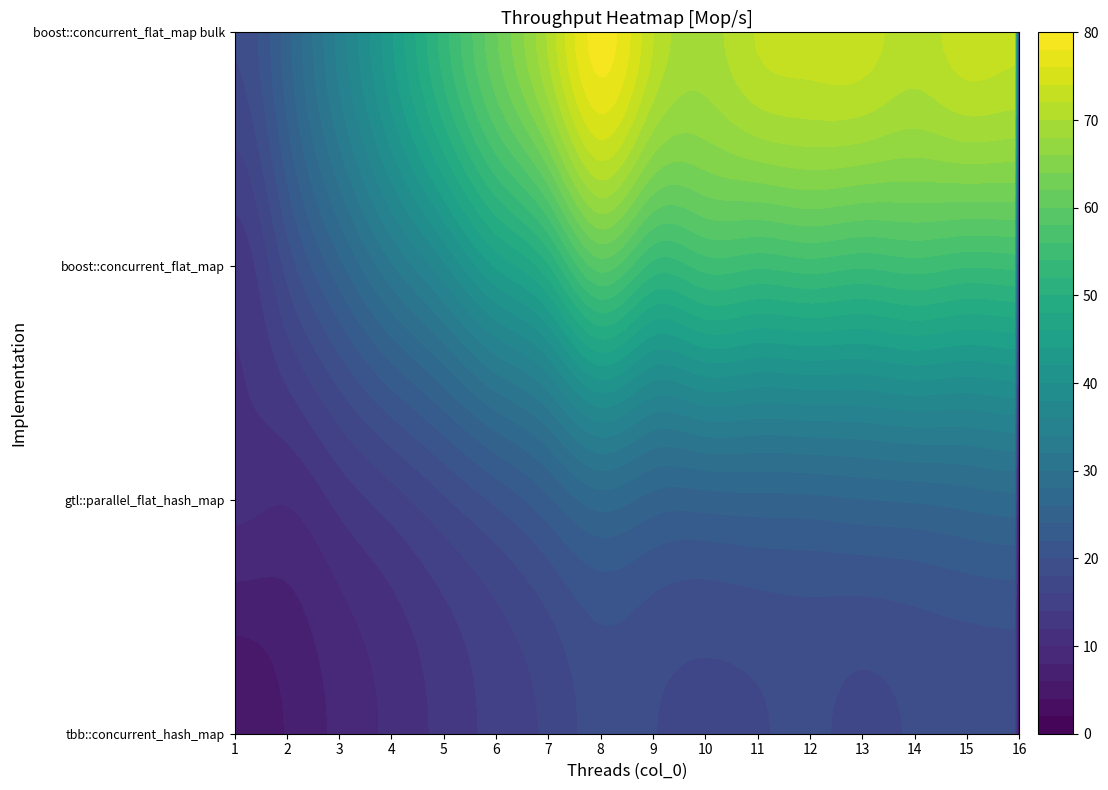

True or false: gtl::parallel_flat_hash_map has a value of 16.6 at 10.

False